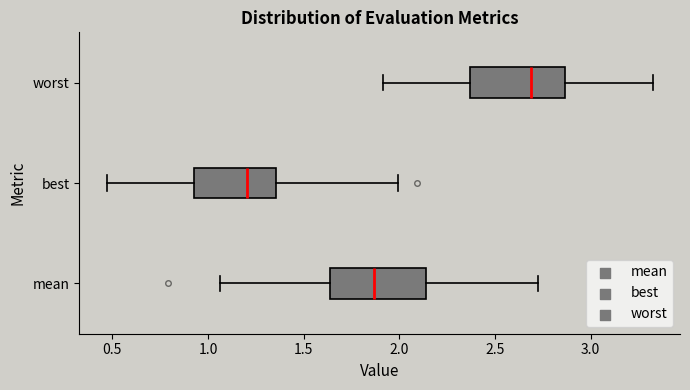

Where is the left edge of the box for best on the x-axis? The values are not printed on the chart, so give them approximately, as read against the axis.

0.95